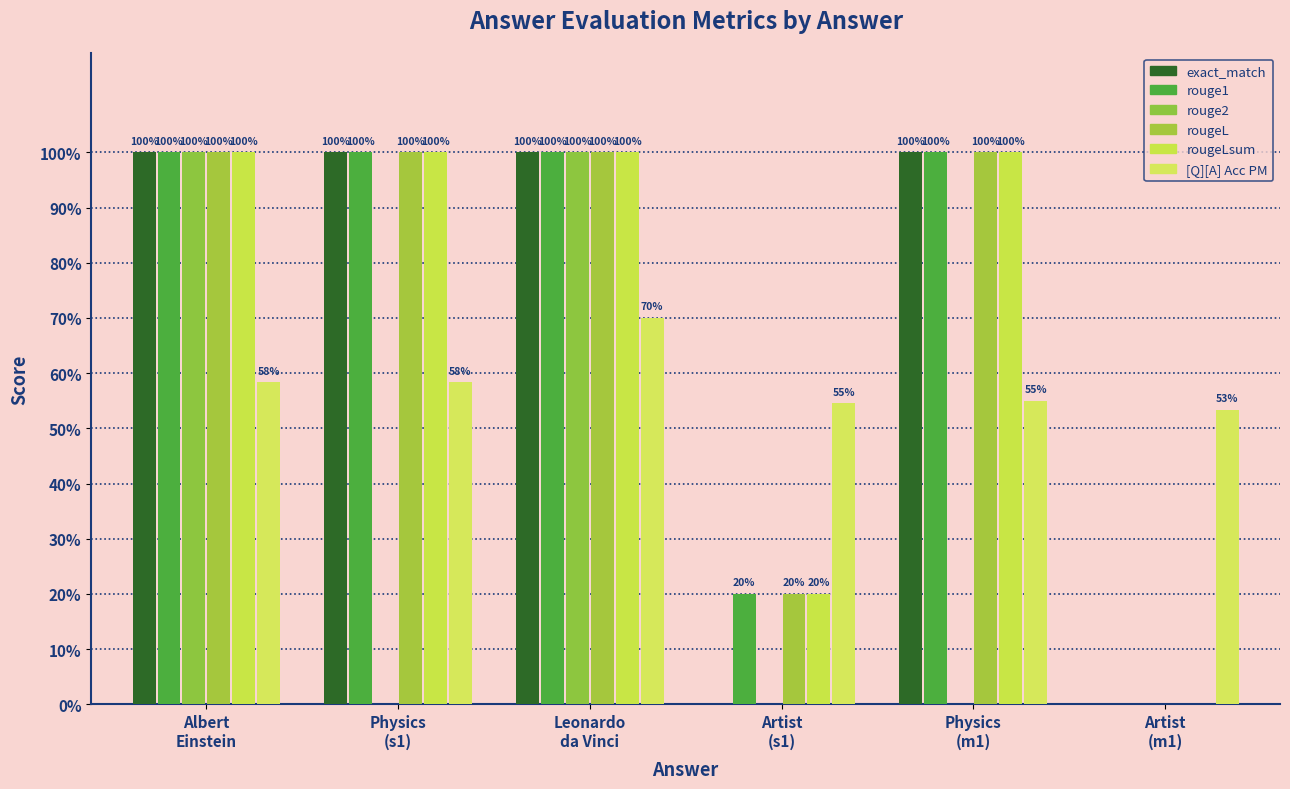

Is it true that [Q][A] Acc PM equals 0.7 at Leonardo
da Vinci?

True